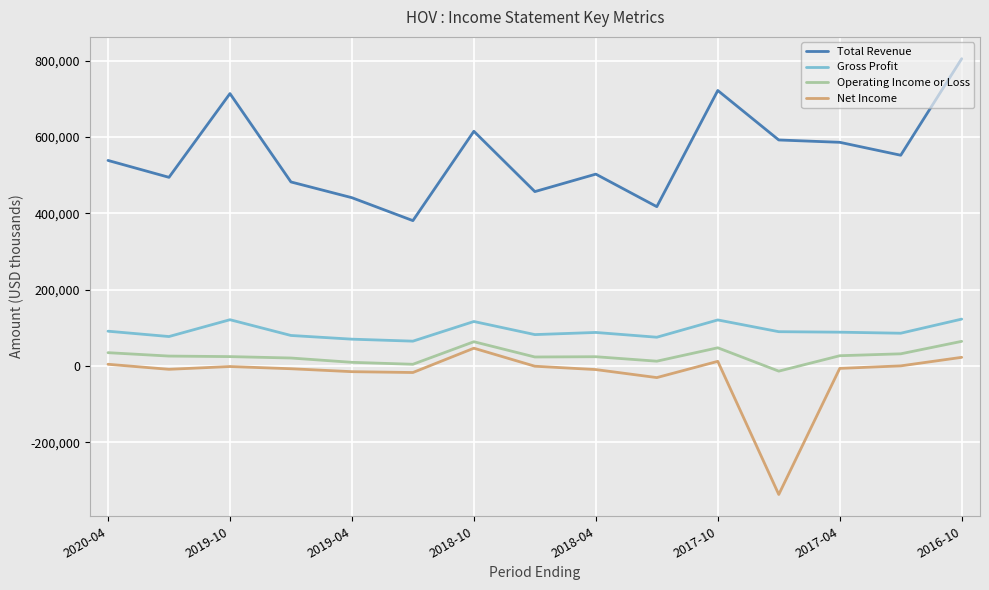

What is the average value of the Gross Profit series?

91287